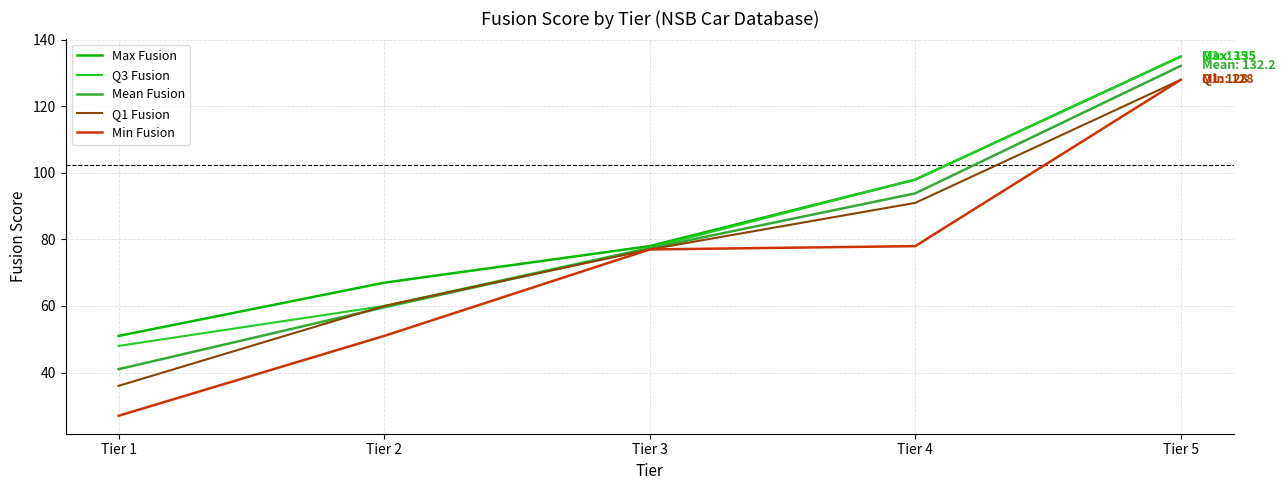

True or false: Q3 Fusion has more than 2 points higher than both neighbors.

False